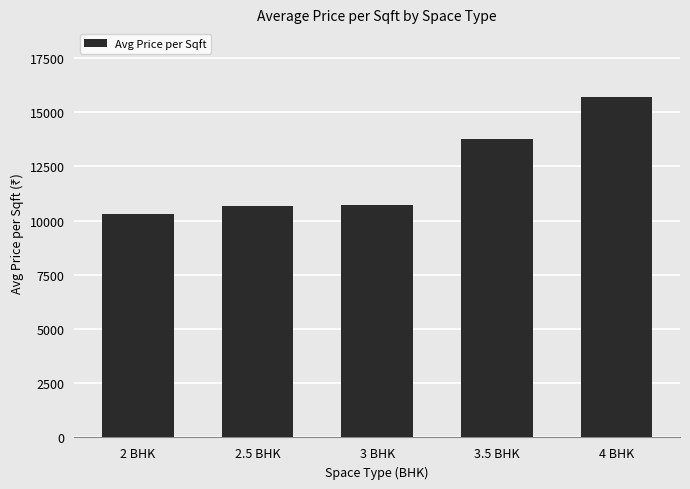

What is the difference between the second highest and second lowest values?

3073.5